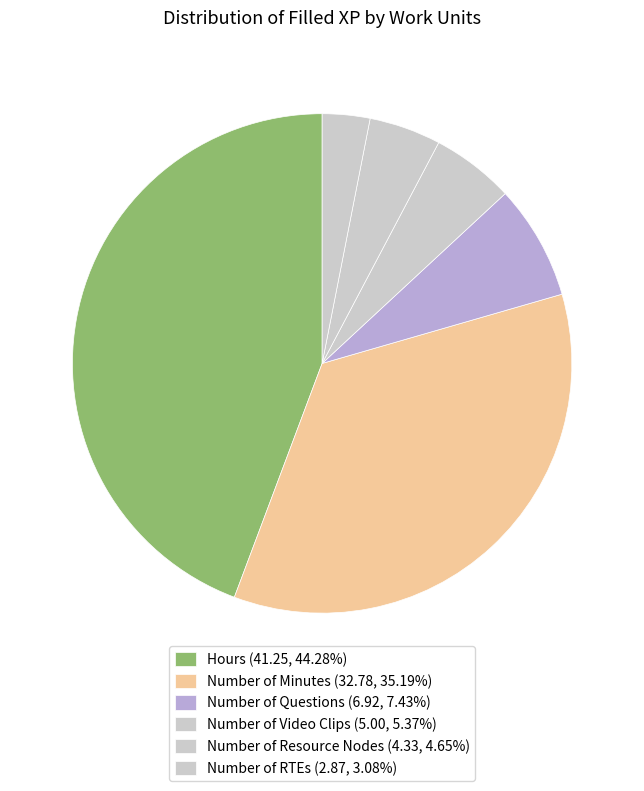

How many segments does this pie chart have?

6